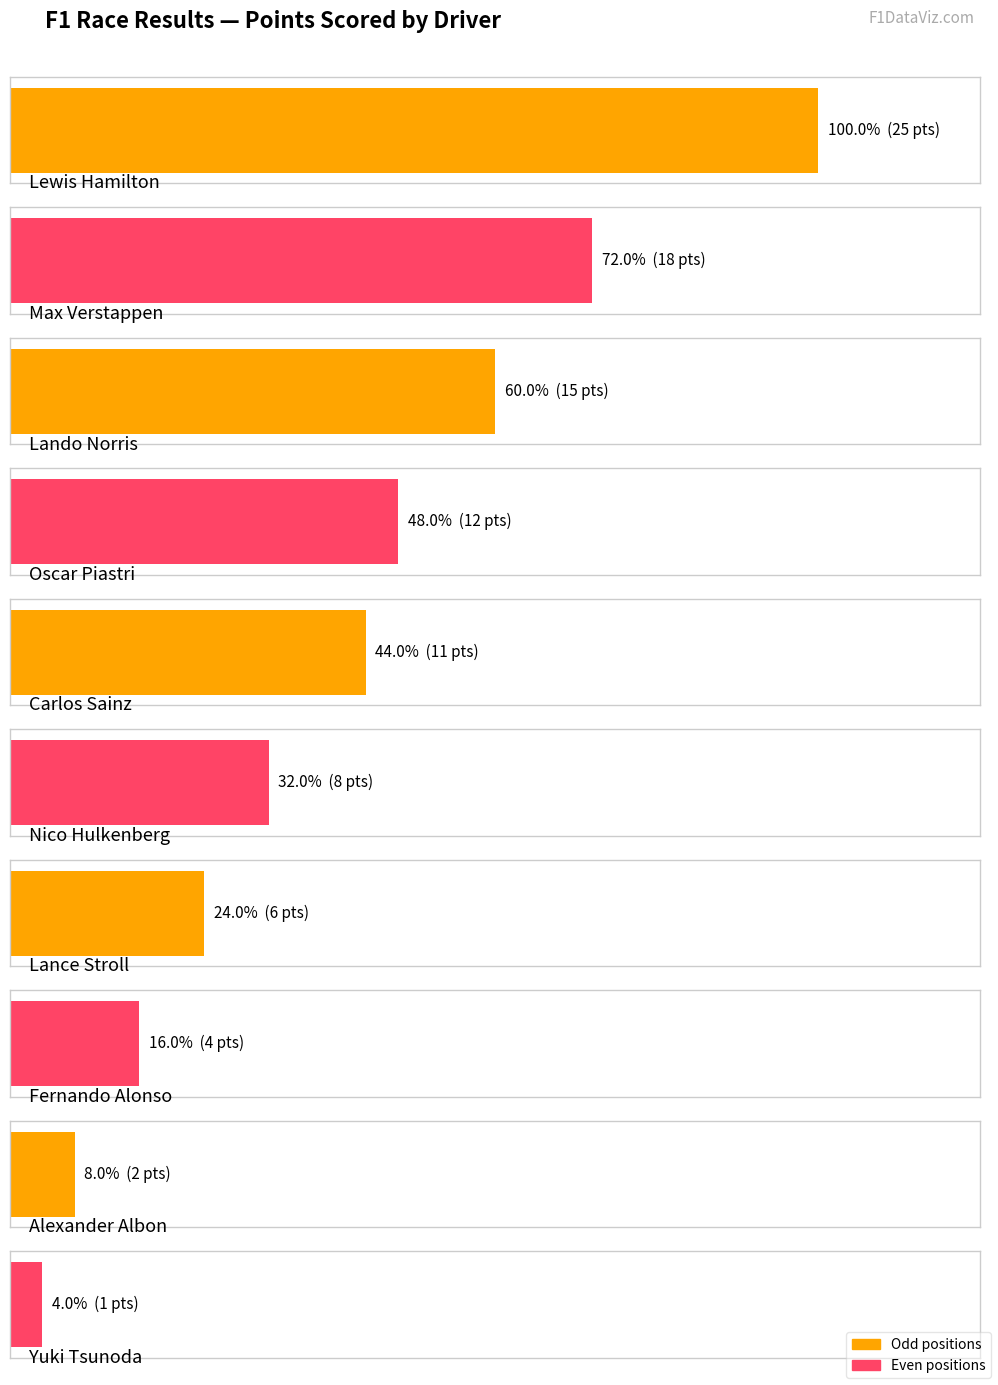

Count the number of categories in the chart.

10